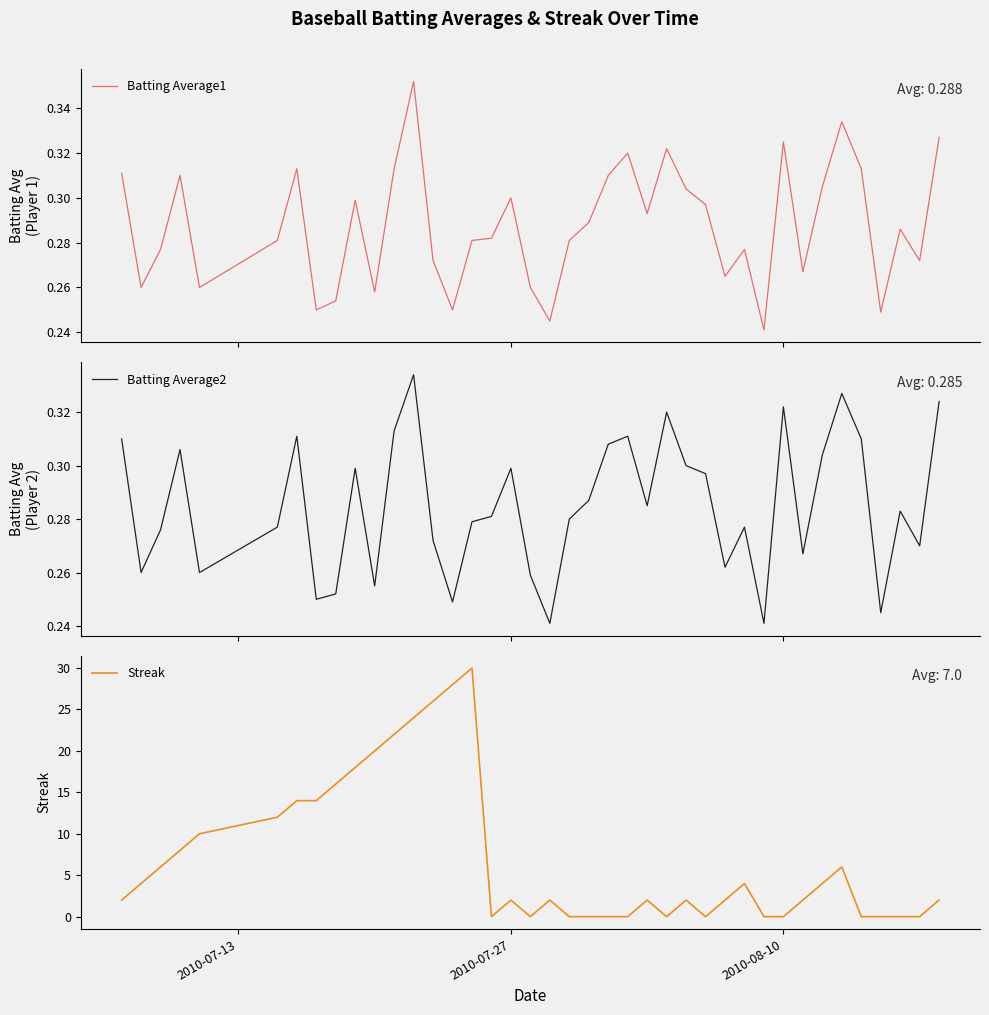

What is the highest value of the Streak series?

30